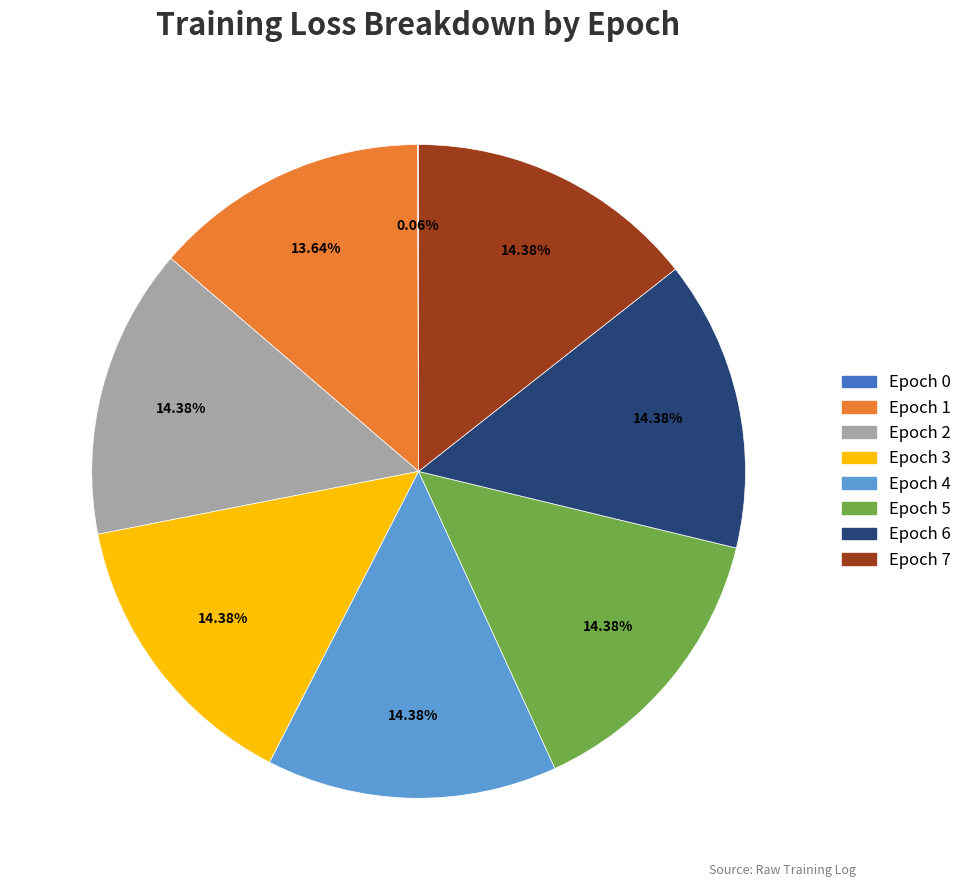

Is there a majority slice in this chart?

No